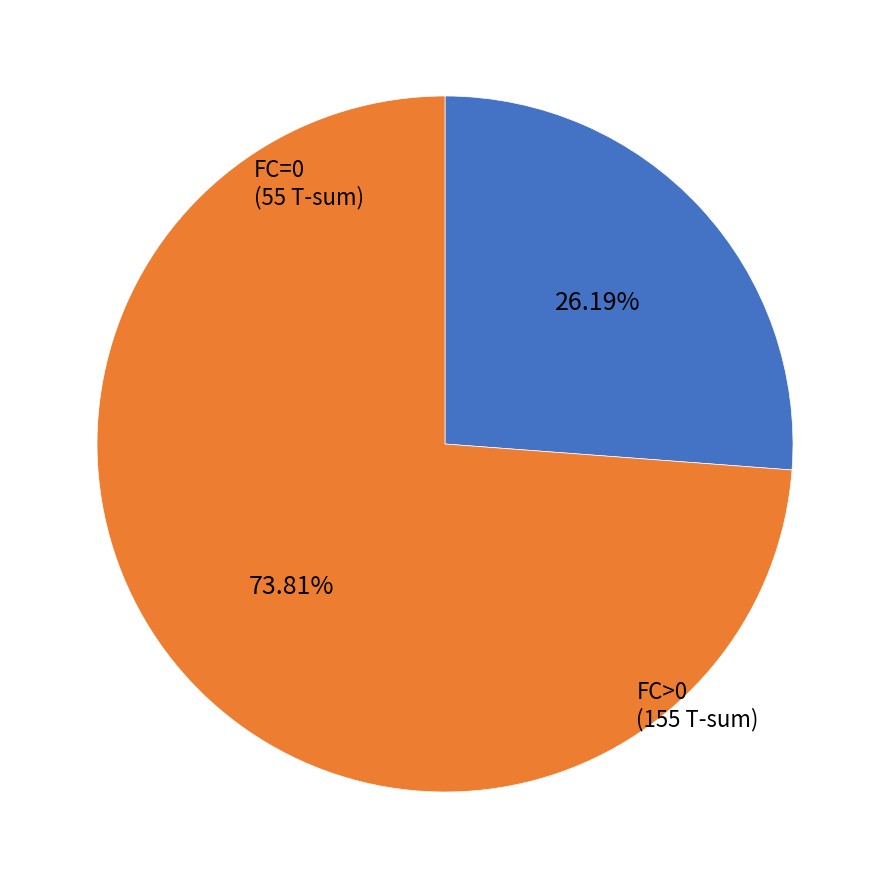

Is there any slice that represents more than half of the pie?

Yes